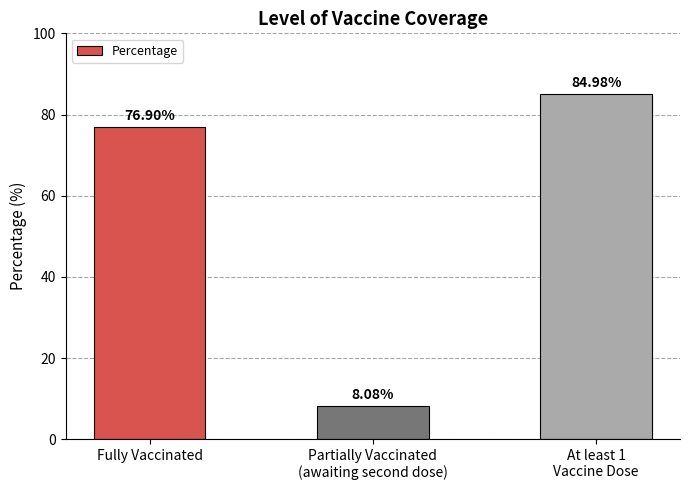

Does the chart contain stacked bars?

No